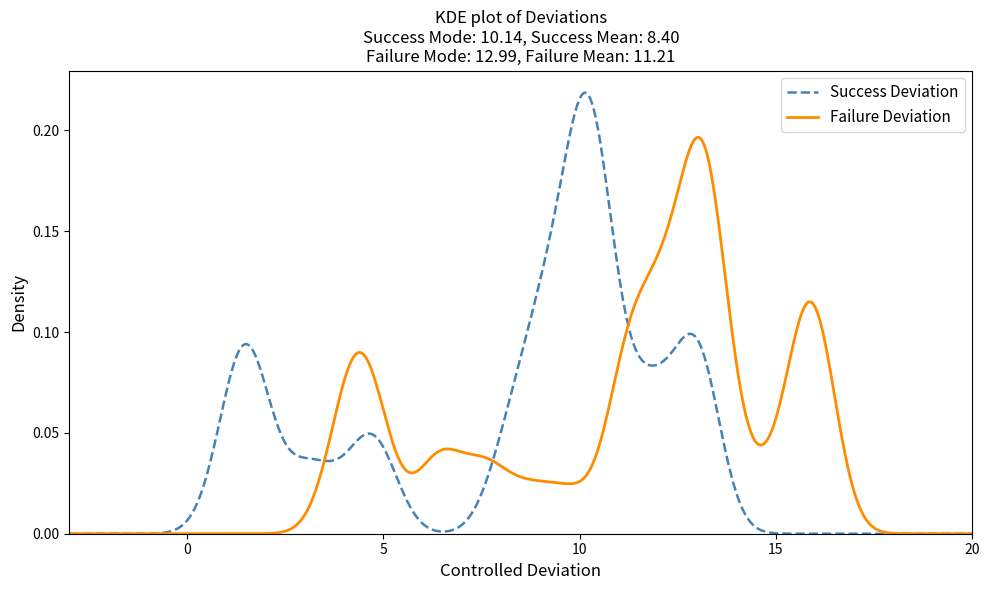

Rank the series by their maximum value, from lowest to highest.

Failure Deviation, Success Deviation